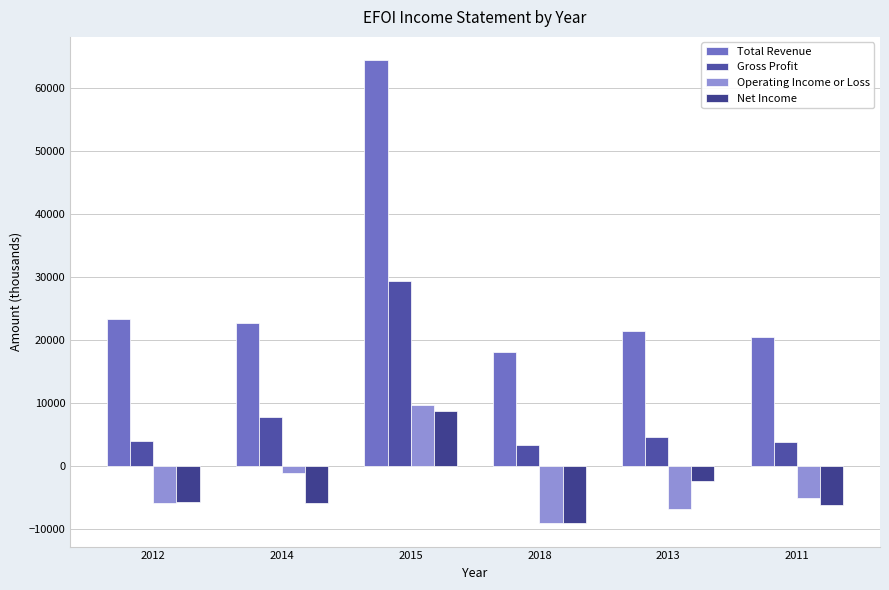

Which category has the lowest value in the Total Revenue series?

2018